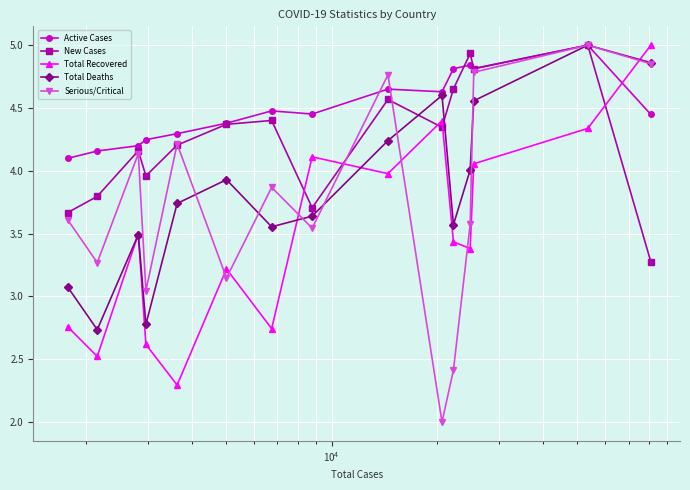

Which series ends up on top after the final intersection of Serious/Critical and Total Recovered?

Total Recovered